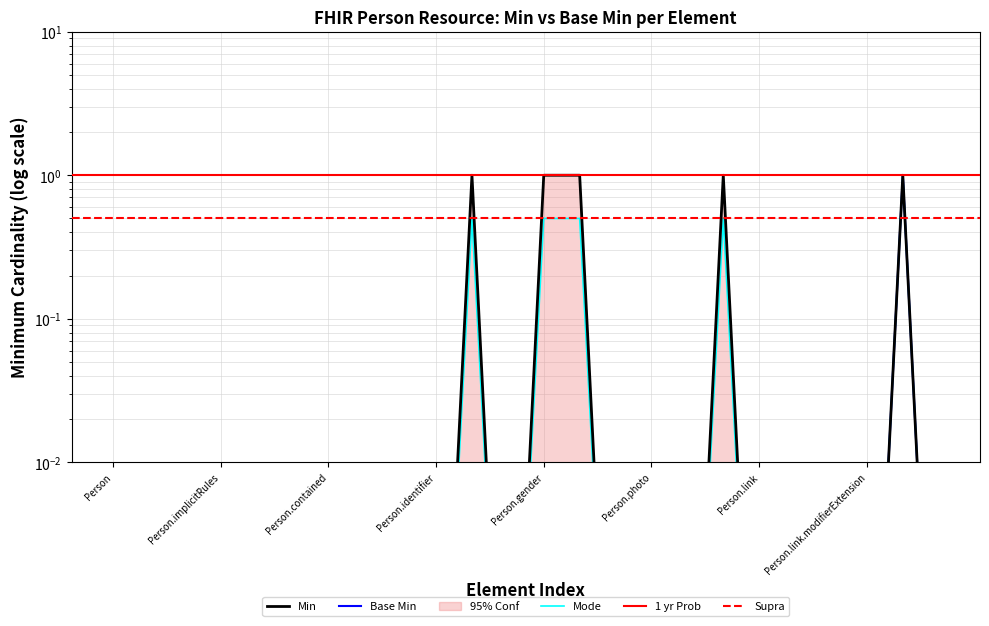

True or false: Min has a value of 0.0 at Person.photo.

False